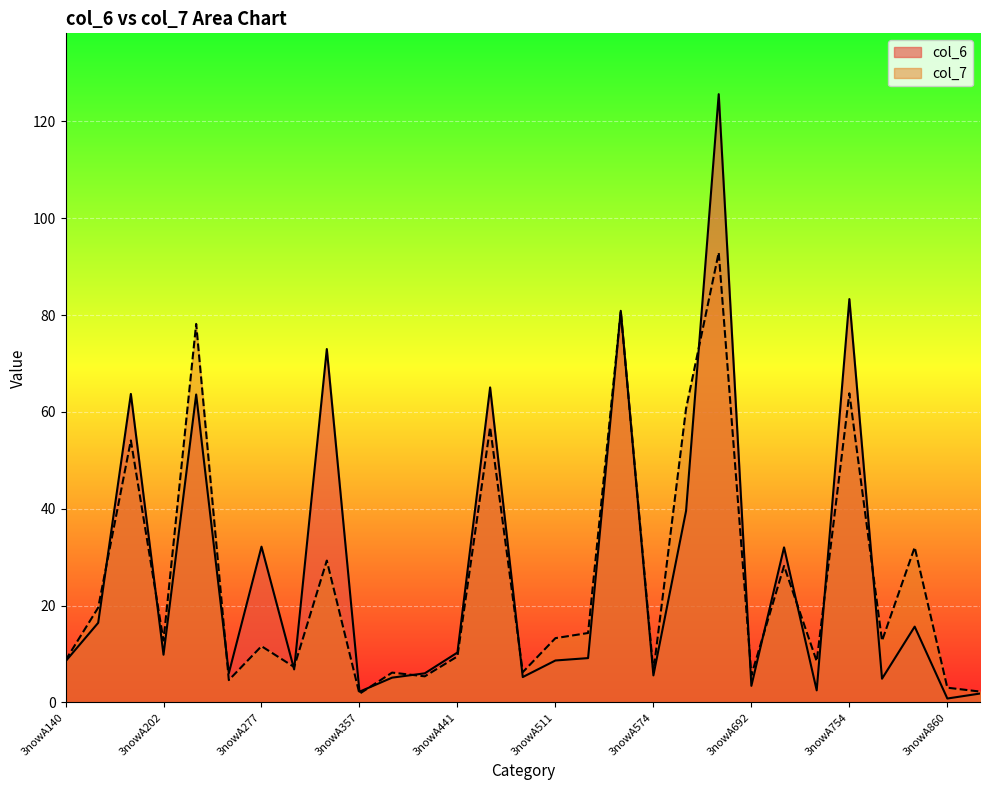

At which category does col_7 reach its first local valley?

3nowA202